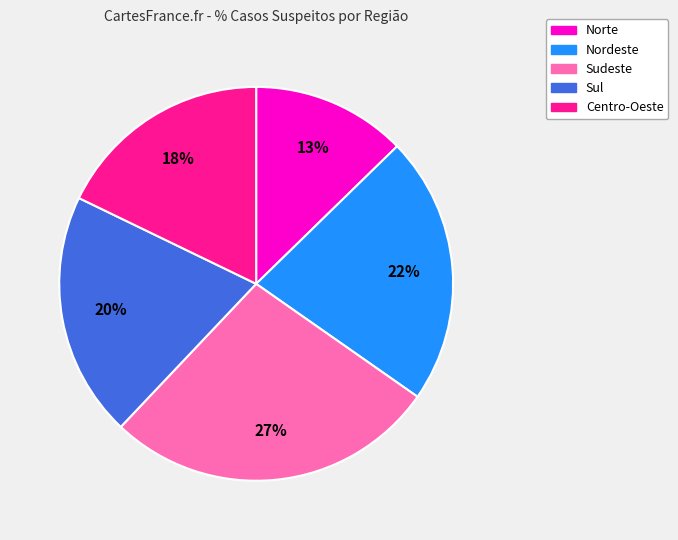

What is the largest slice in the pie chart?

Sudeste